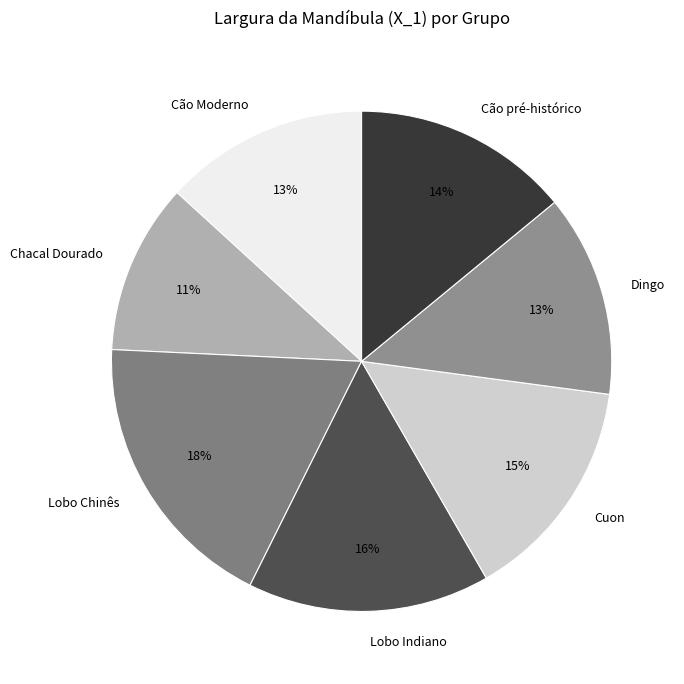

Which has a higher value, Cão pré-histórico or Lobo Chinês?

Lobo Chinês